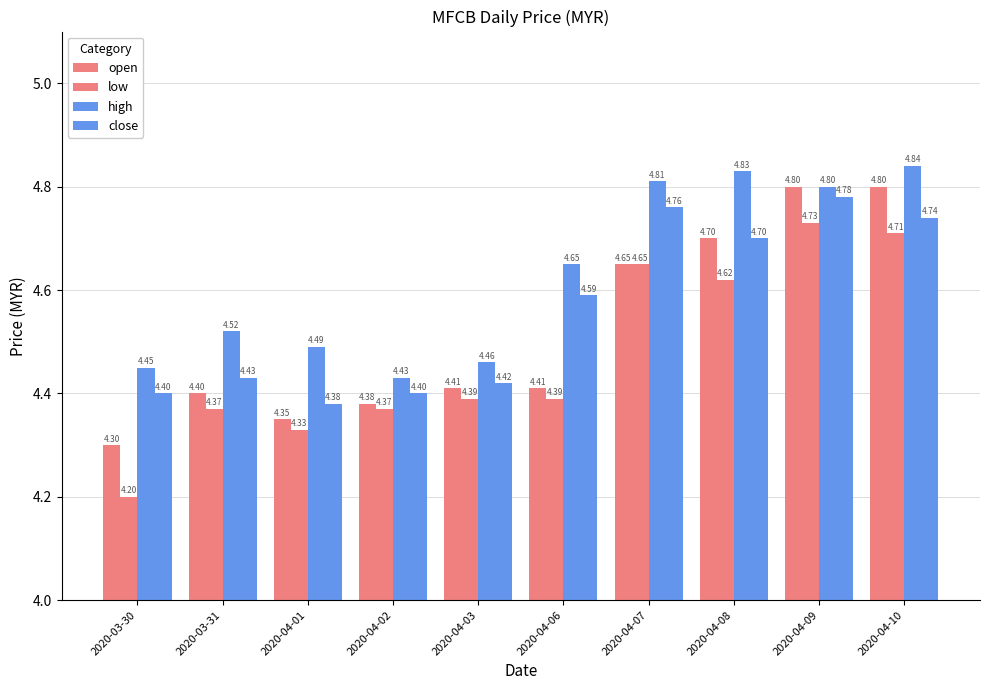

What is the difference between the highest and lowest values at 2020-04-07?

0.2